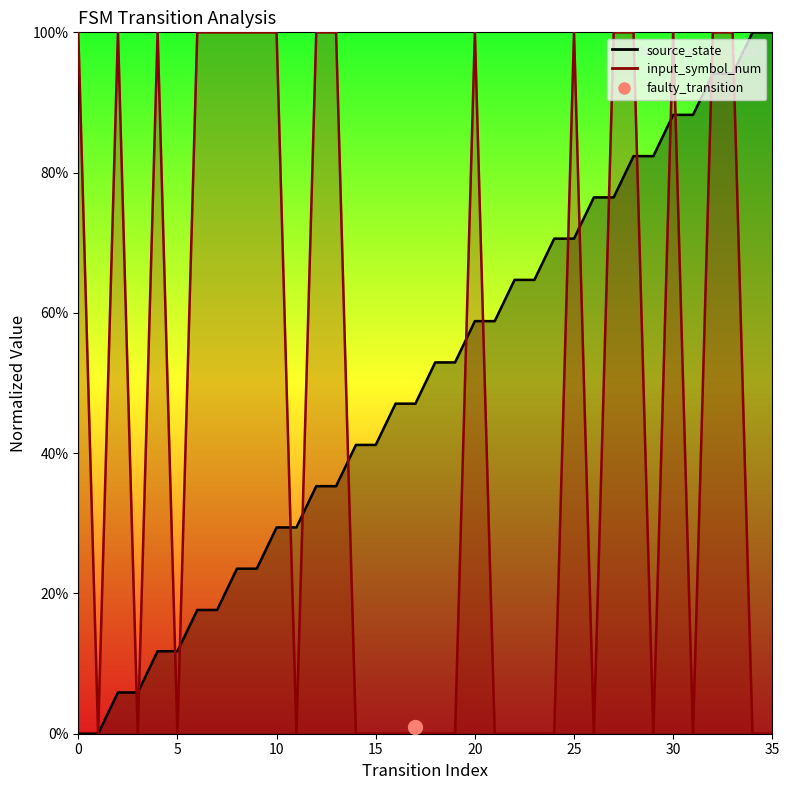

Is it true that input_symbol_num equals 0.0 at 1?

True